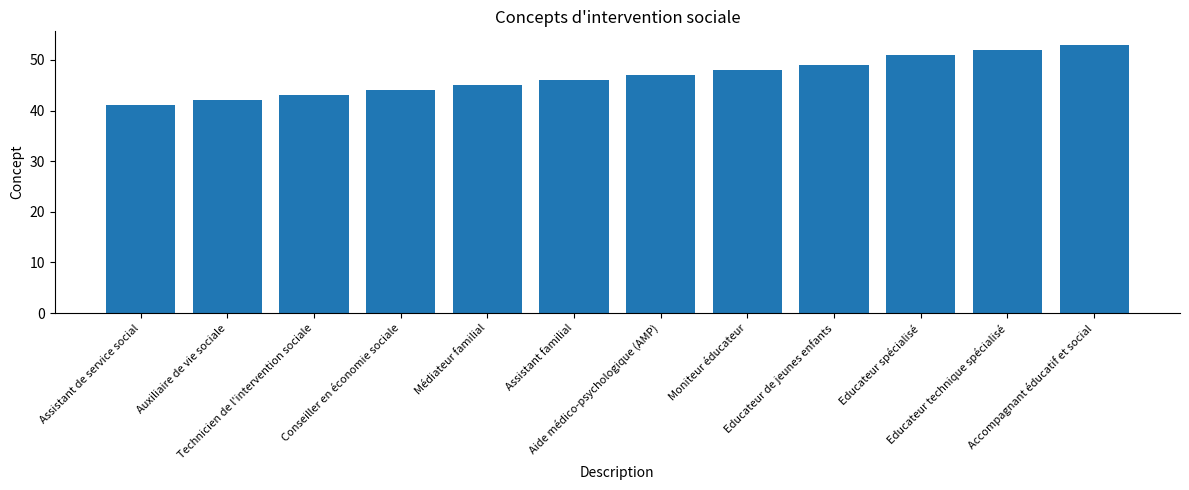

What is the average value?

47